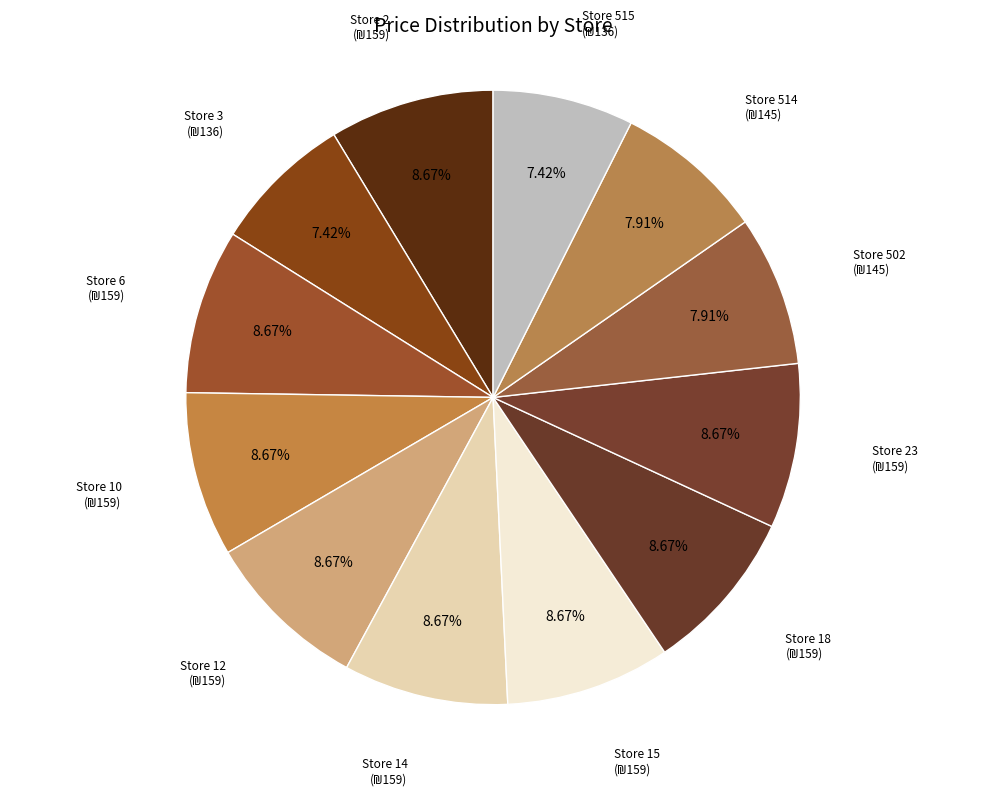

Does any single category account for the majority?

No